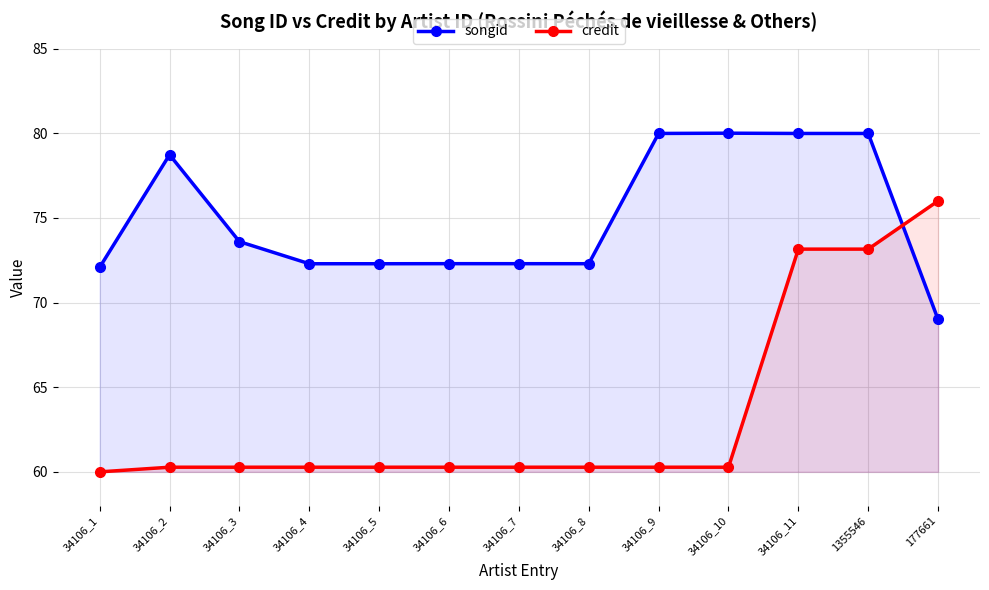

What is the difference between the maximum and minimum values in the songid series?

11.0